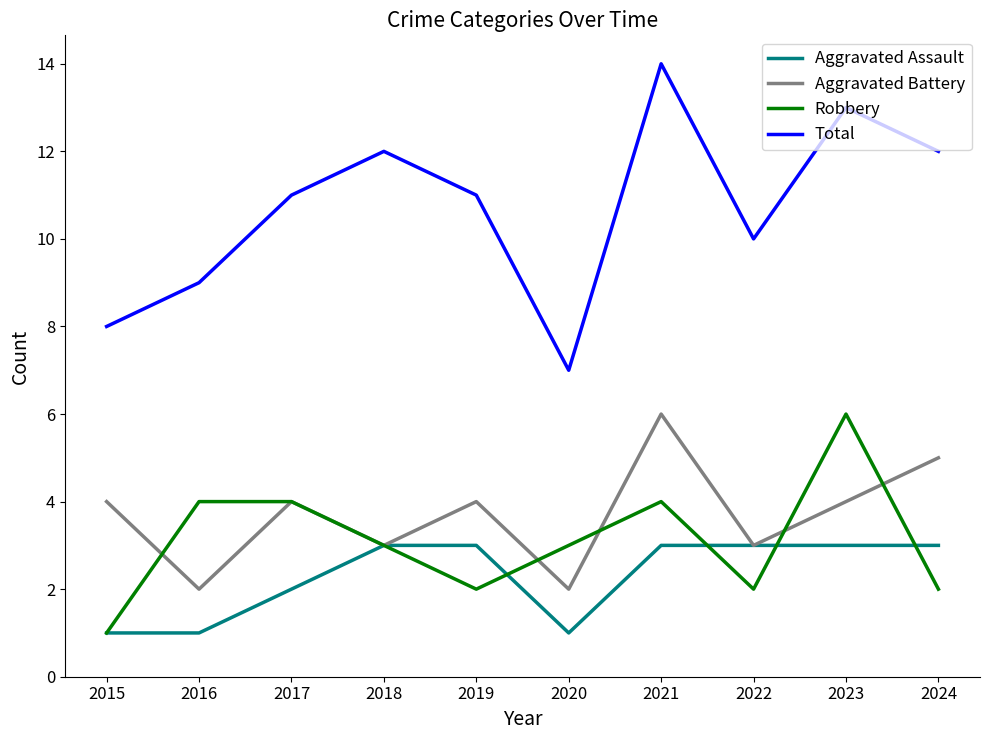

What is the total value across all series at 2021?

27